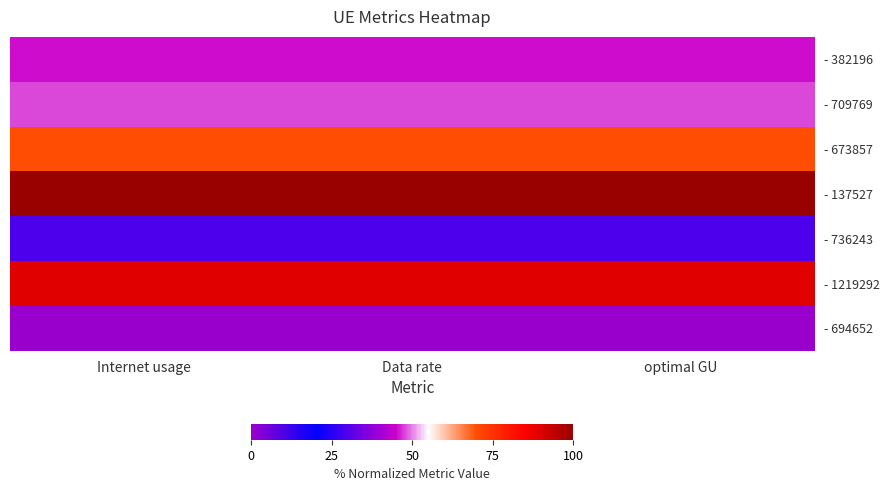

List the series in order of their peak value, highest first.

- 137527, - 1219292, - 673857, - 709769, - 382196, - 736243, - 694652